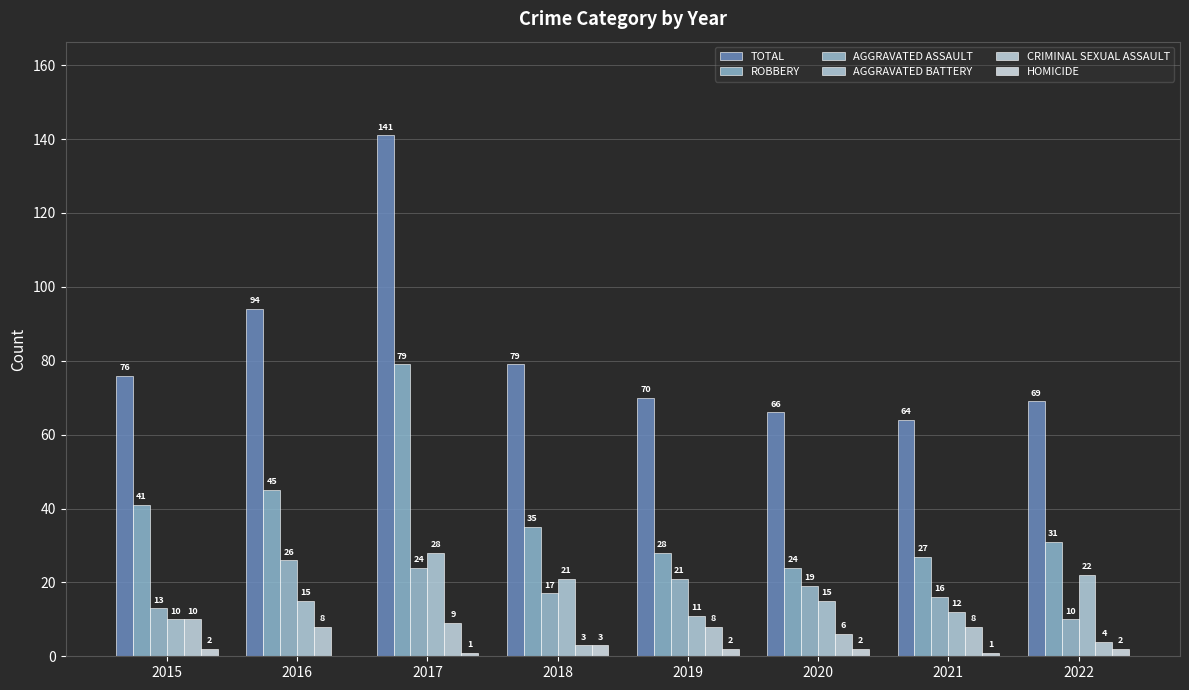

What is the total value across all series at 2021?

128